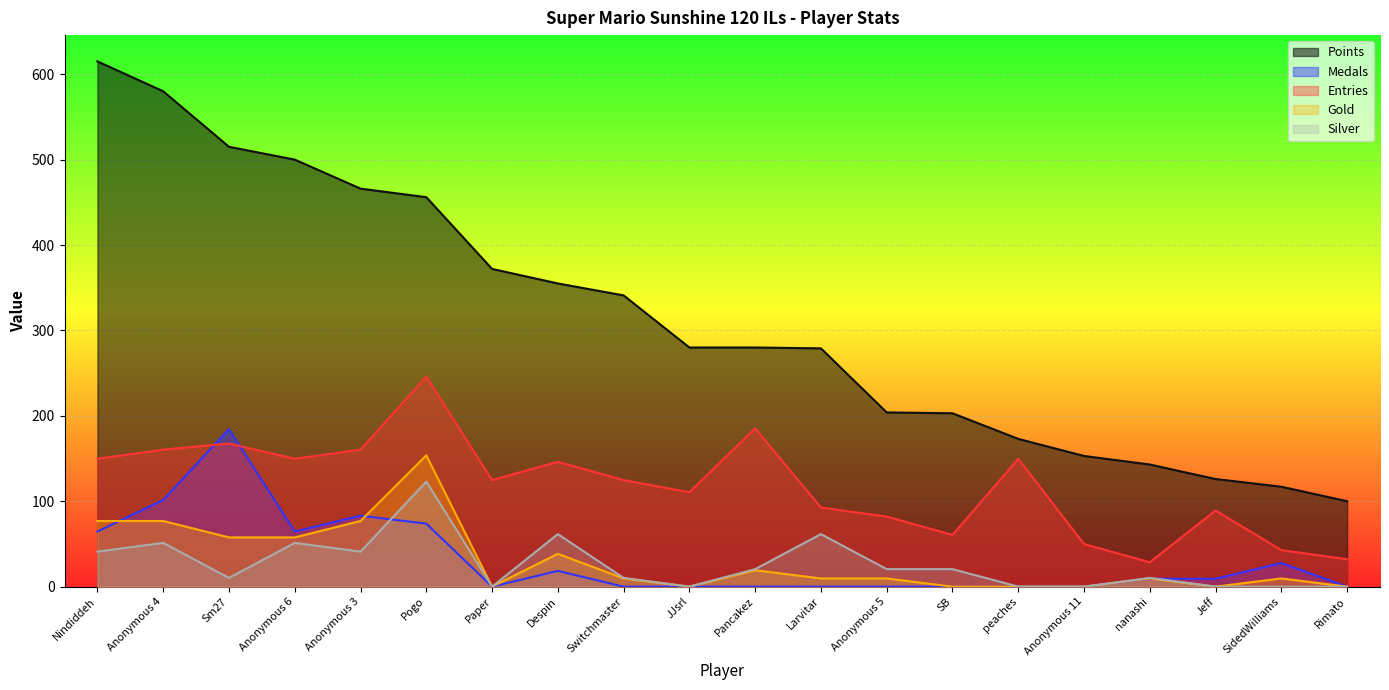

Is it true that Medals equals 18.4 at Despin?

True